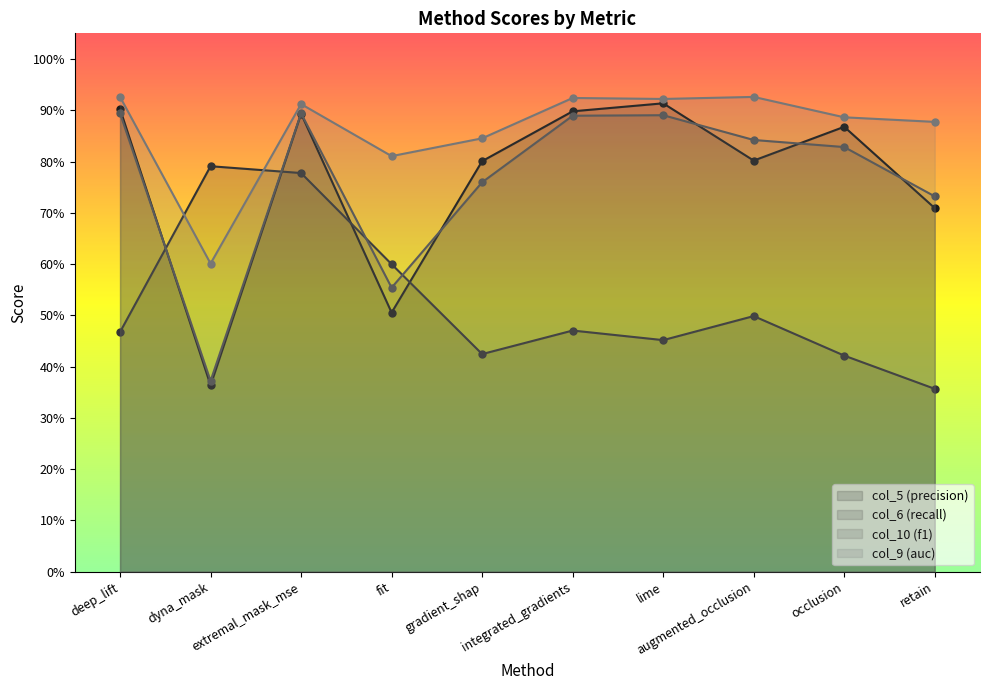

Is it true that col_10 equals 0.7 at retain?

True